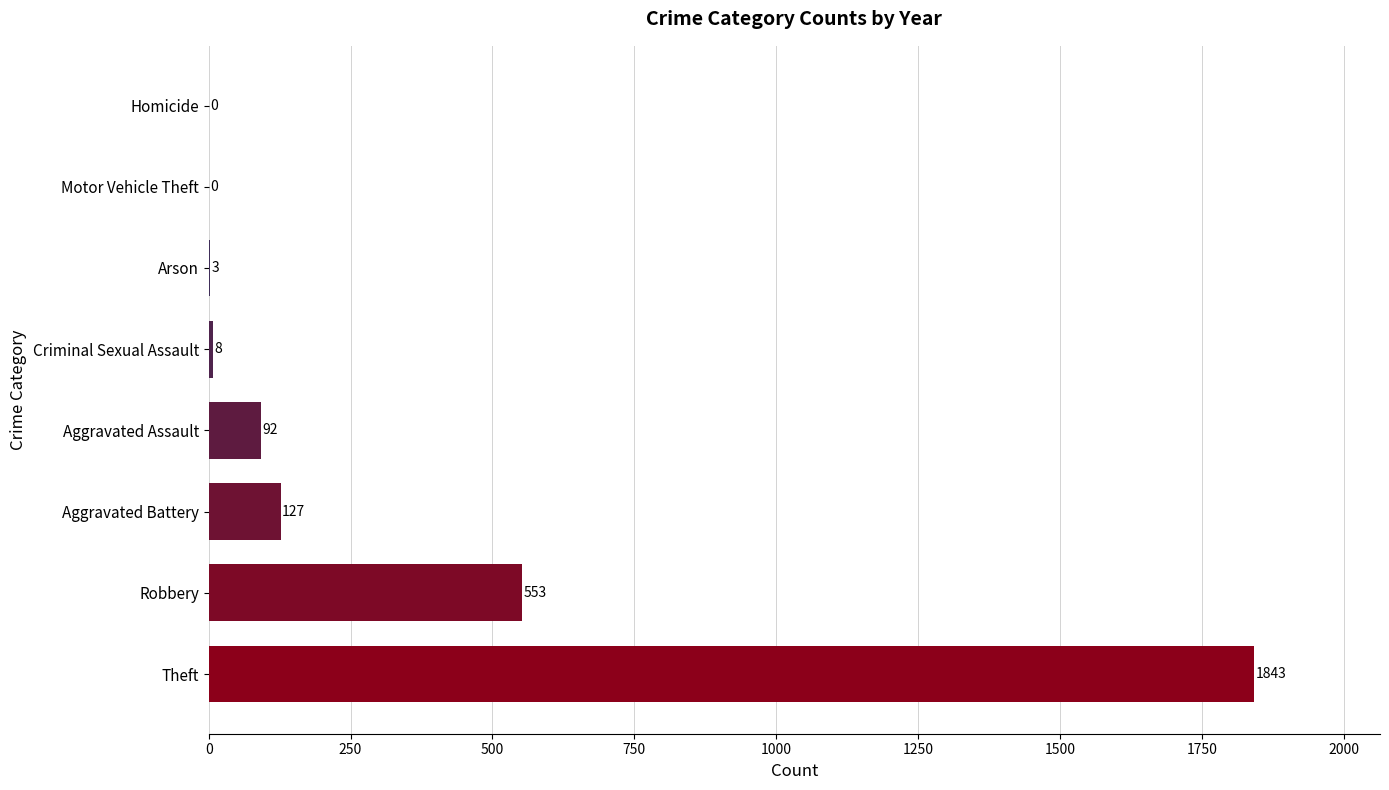

Reading top to bottom, what are all the values shown in this chart?

Homicide=0	Motor Vehicle Theft=0	Arson=3	Criminal Sexual Assault=8	Aggravated Assault=92	Aggravated Battery=127	Robbery=553	Theft=1843